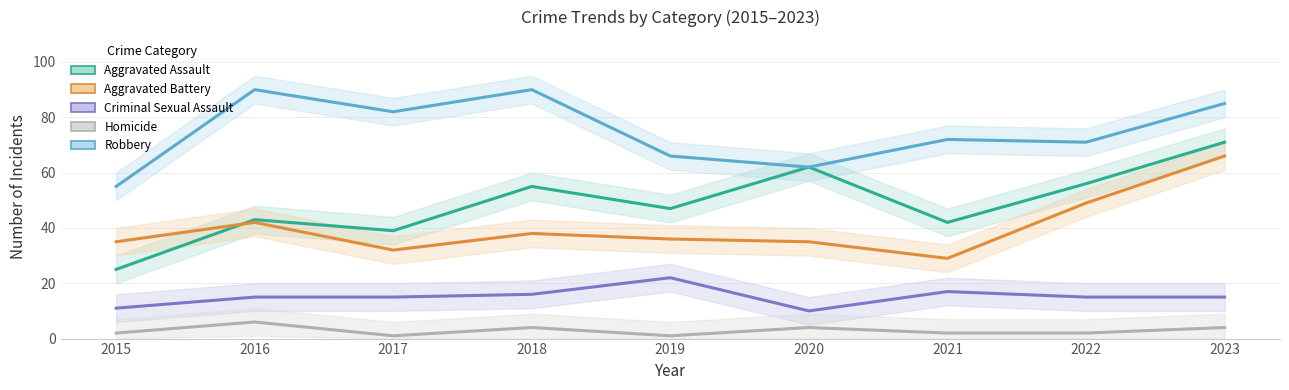

Reading left to right, extract all data points from this chart.

Aggravated Assault: 25	43	39	55	47	62	42	56	71
Aggravated Battery: 35	42	32	38	36	35	29	49	66
Criminal Sexual Assault: 11	15	15	16	22	10	17	15	15
Homicide: 2	6	1	4	1	4	2	2	4
Robbery: 55	90	82	90	66	62	72	71	85